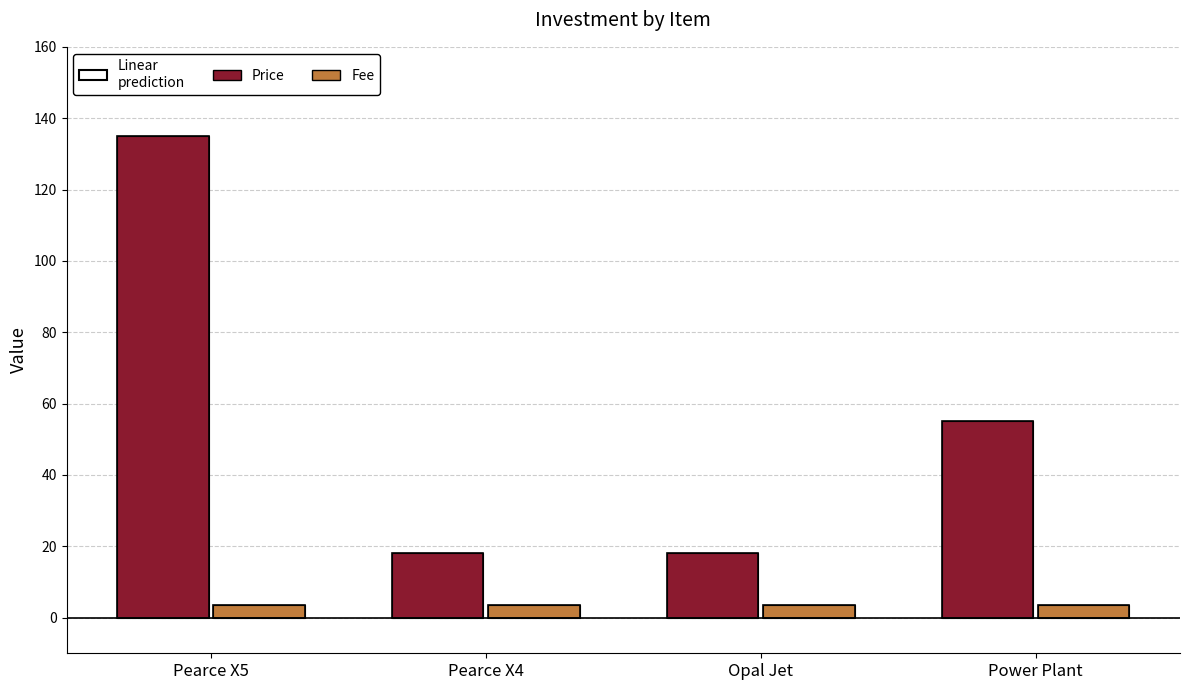

What is the maximum value shown in the chart?

135.0